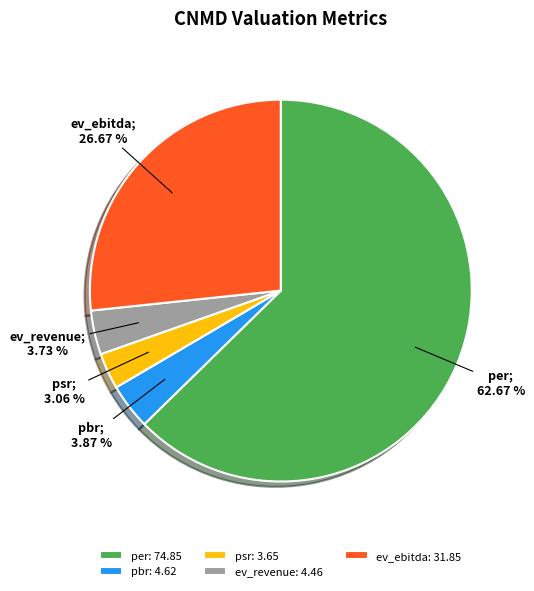

Does ev_ebitda: 31.85 account for over 50% of the chart?

No